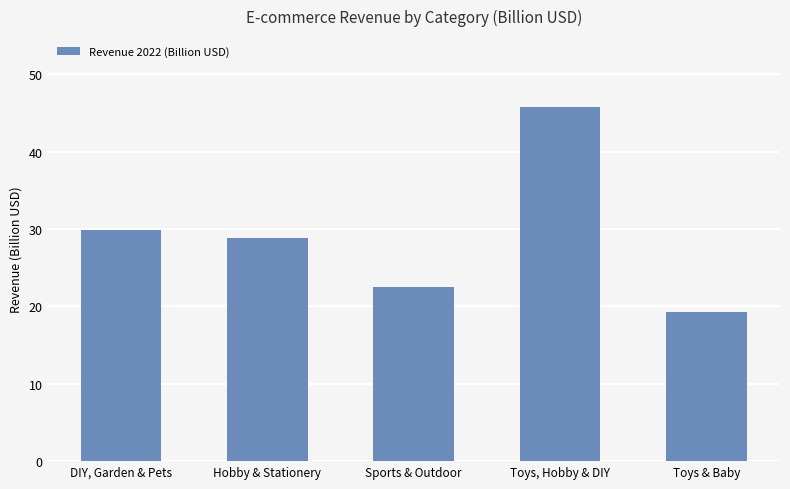

Reading right to left, transcribe all the data shown in this chart.

Toys & Baby=19.3	Toys, Hobby & DIY=45.8	Sports & Outdoor=22.5	Hobby & Stationery=28.8	DIY, Garden & Pets=29.8